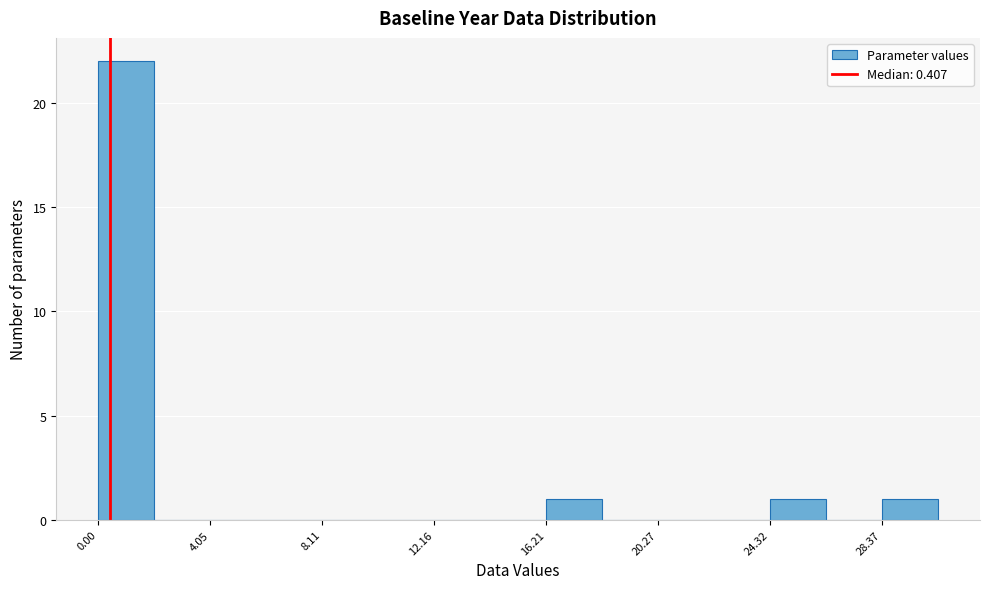

How tall is the bar that spans 0.0 to 2.0 on the x-axis? Neither the bar edges nor the heights are printed on the chart, so give them approximately, as read against the axes.

22